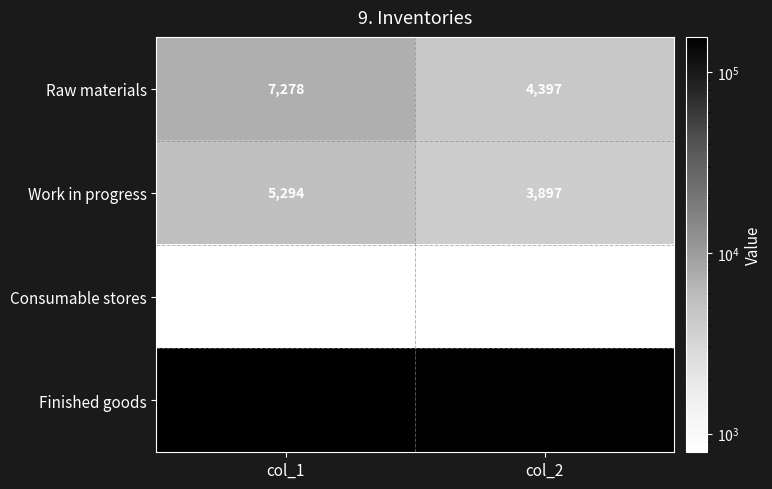

Reading left to right, list all the values displayed in this chart.

Raw materials: 7278	4397
Work in progress: 5294	3897
Consumable stores: 788	815
Finished goods: 156797	150619